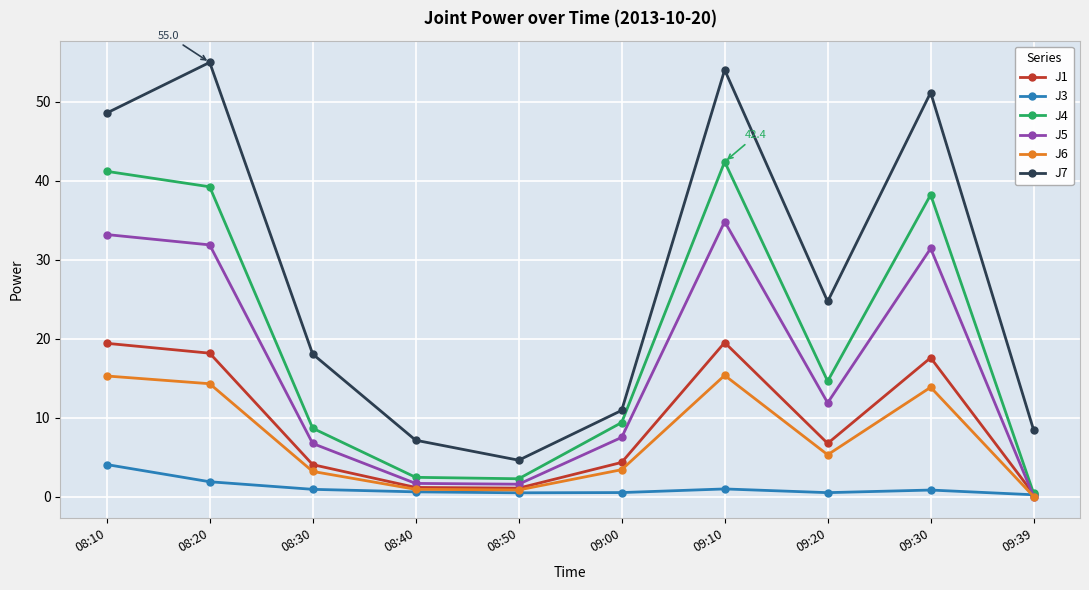

True or false: J5 has more than 1 interior local peaks.

True